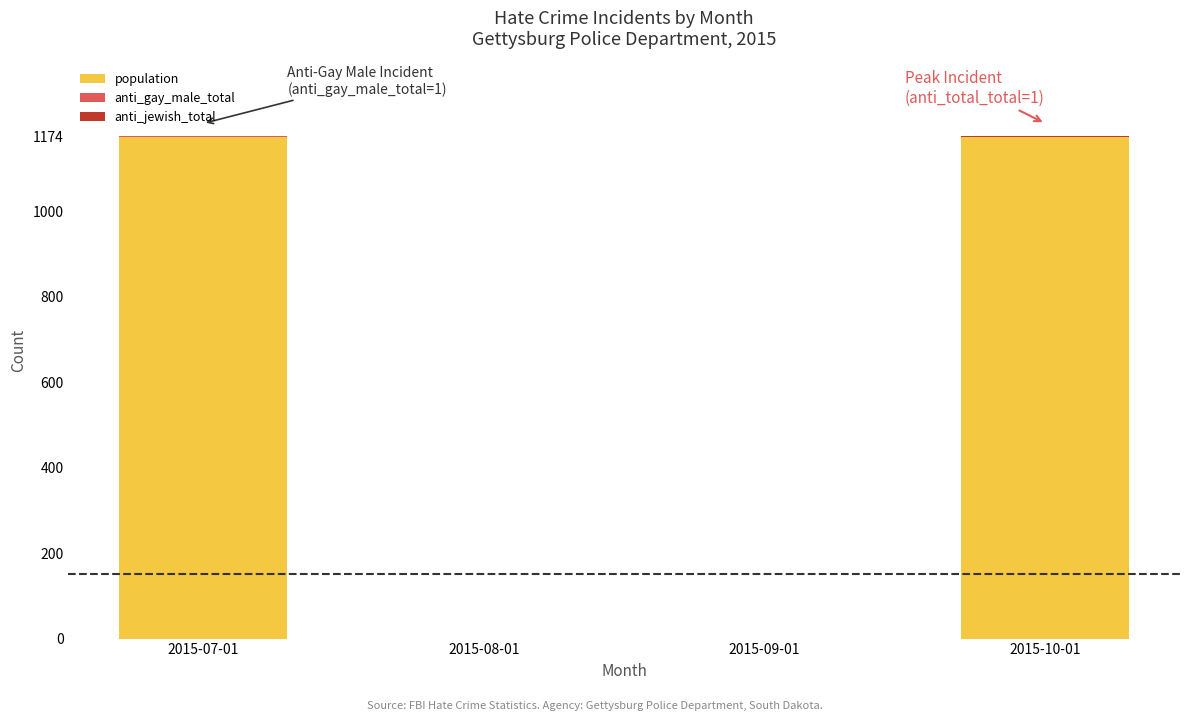

The value of population at 2015-09-01 is 0. True or false?

True